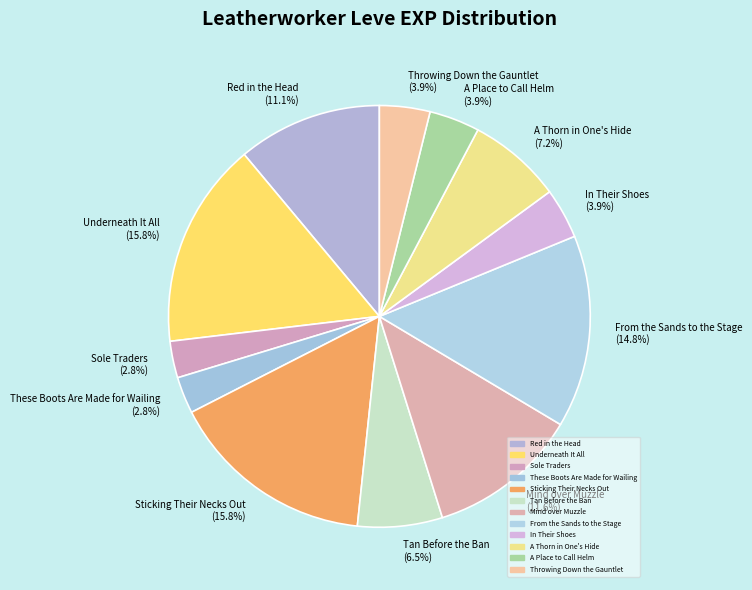

How many slices are in this pie chart?

12